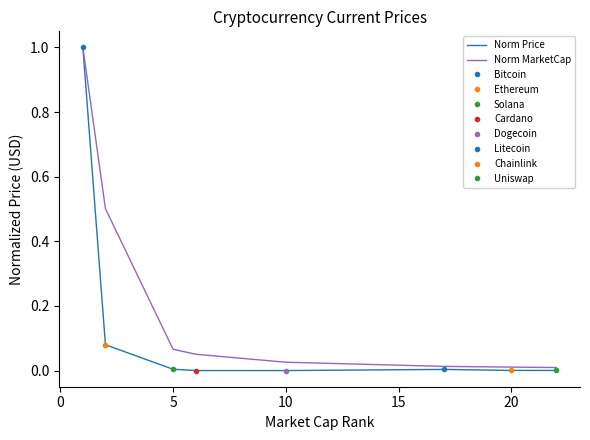

What position from the left is 5?

3